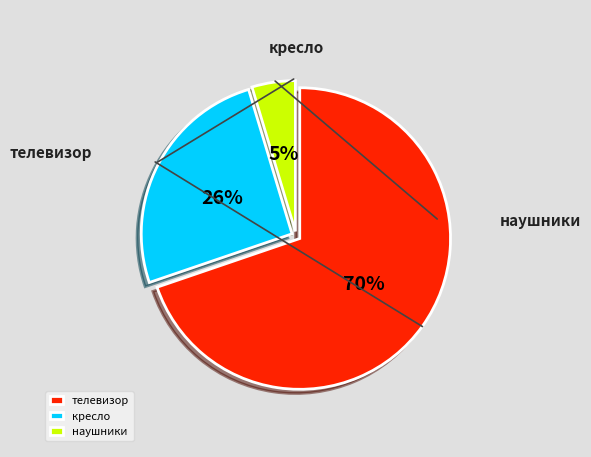

How many segments does this pie chart have?

3